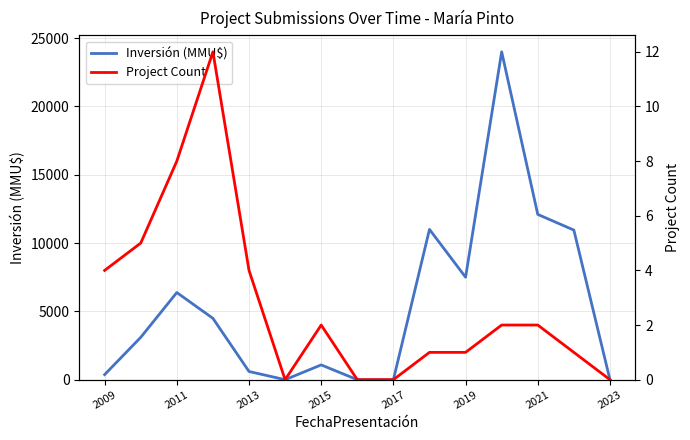

What is the highest value of the Inversión (MMU$) series?

24000